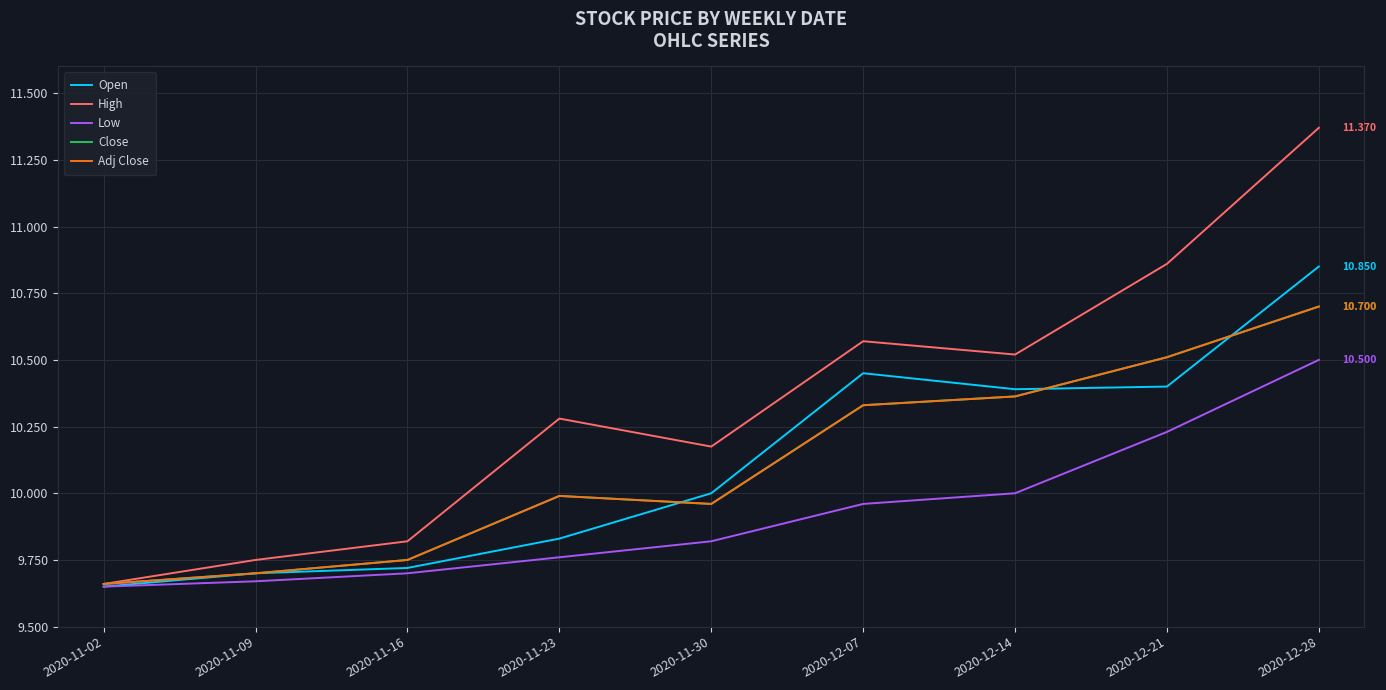

Does the chart display data point markers on the line(s)?

No